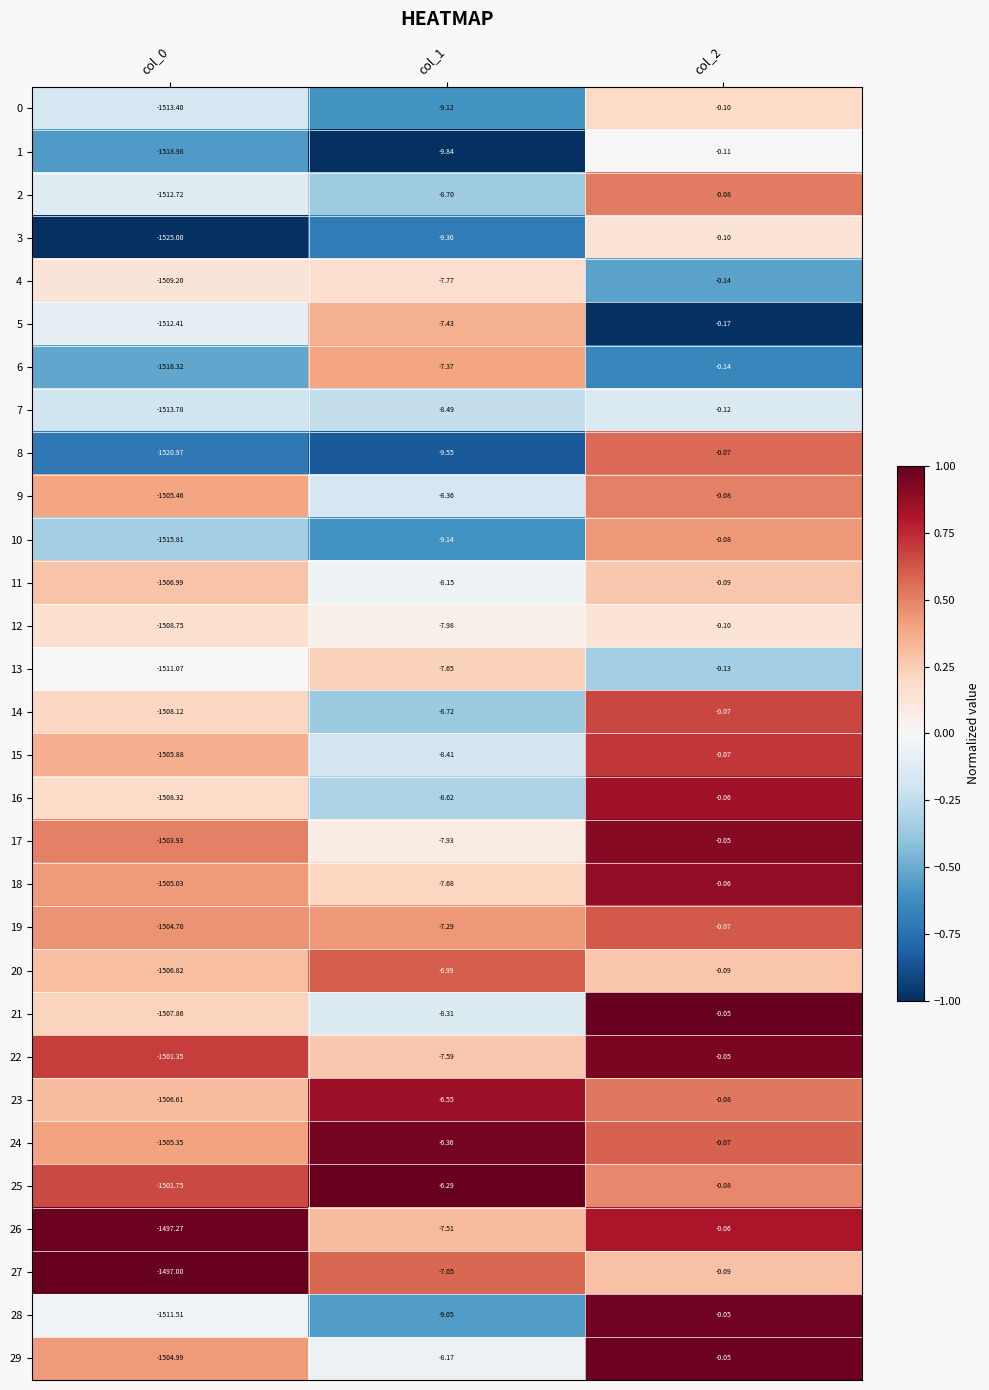

Is the value of 24 at col_0 greater than the value of 9 at col_2?

No